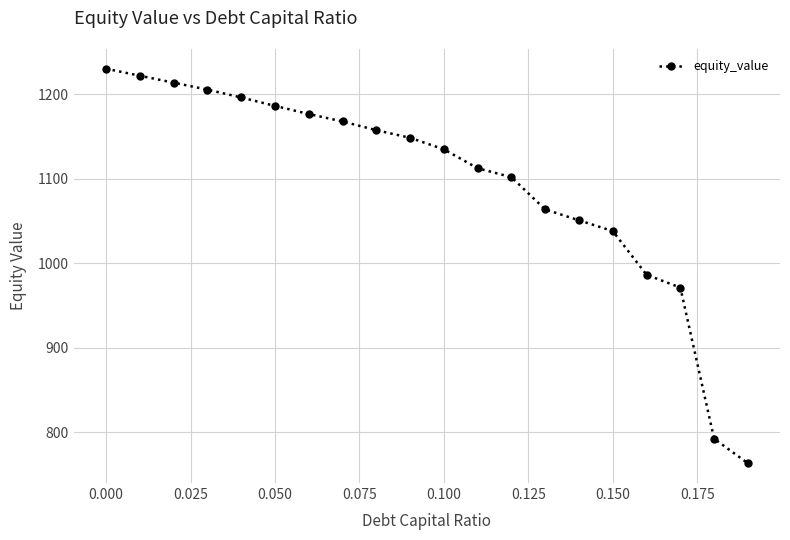

What is the maximum value shown in the chart?

1230.4